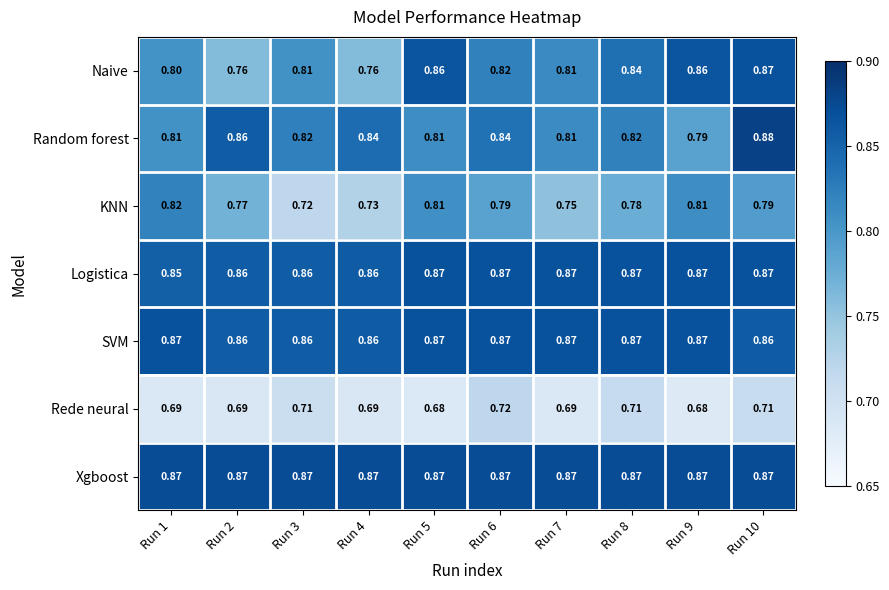

Which series has the largest total across all categories?

Xgboost